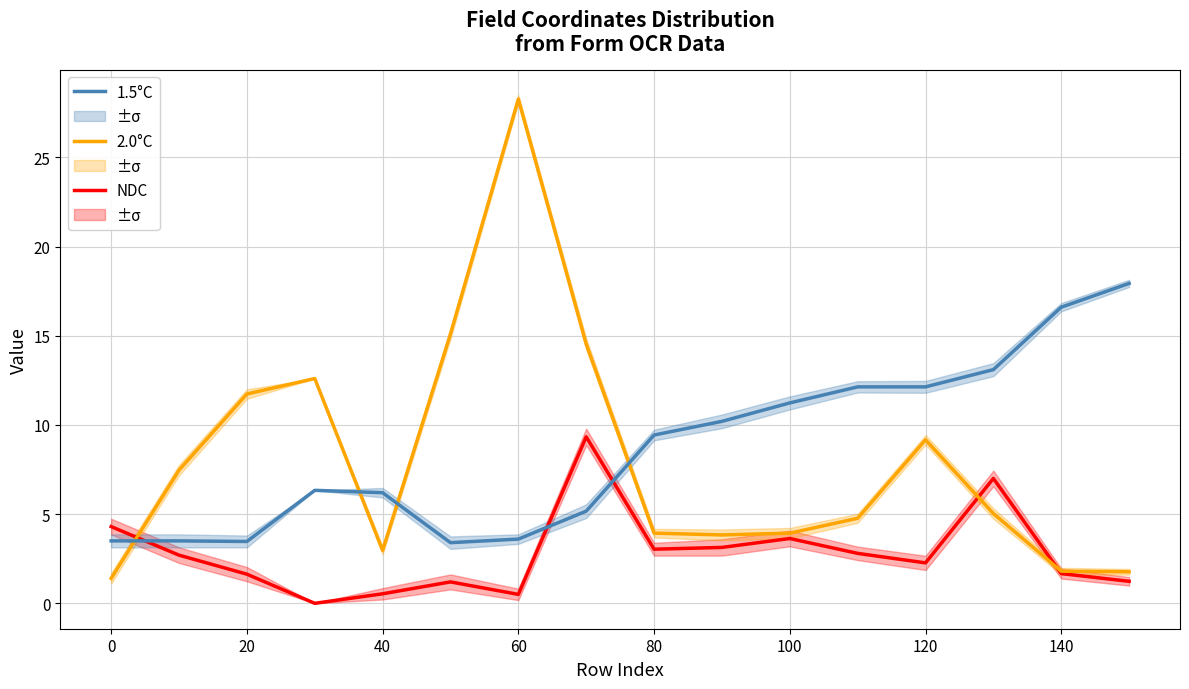

Reading left to right, transcribe all the data shown in this chart.

NDC: 4.3	2.7	1.6	0.0	0.5	1.2	0.5	9.3	3.0	3.1	3.6	2.8	2.3	7.0	1.7	1.2
2.0°C: 1.4	7.5	11.7	12.6	3.0	15.1	28.3	14.5	3.9	3.8	3.9	4.8	9.2	5.0	1.8	1.8
1.5°C: 3.5	3.5	3.5	6.3	6.2	3.4	3.6	5.2	9.4	10.2	11.2	12.1	12.1	13.1	16.6	17.9